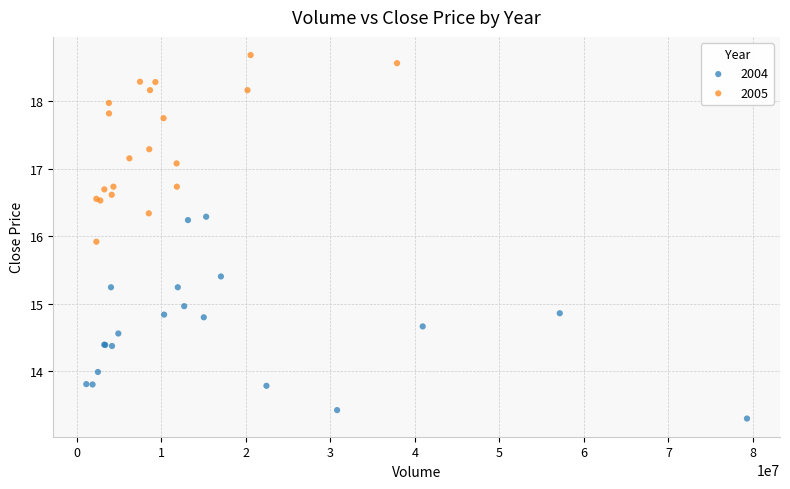

Which series contains the lowest Y value?

2004